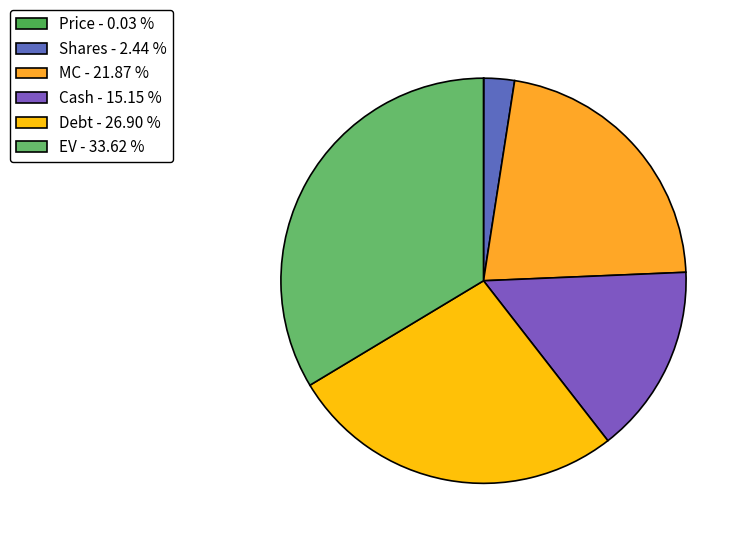

What is the total percentage of EV and Price?

33.6%